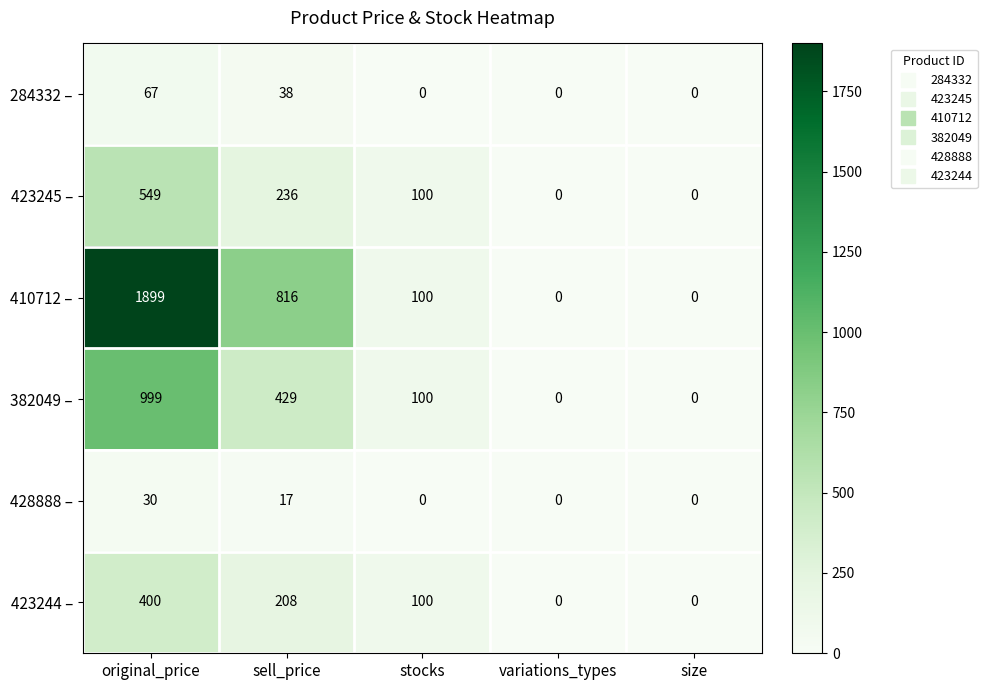

Which series has the widest spread of values?

410712 –